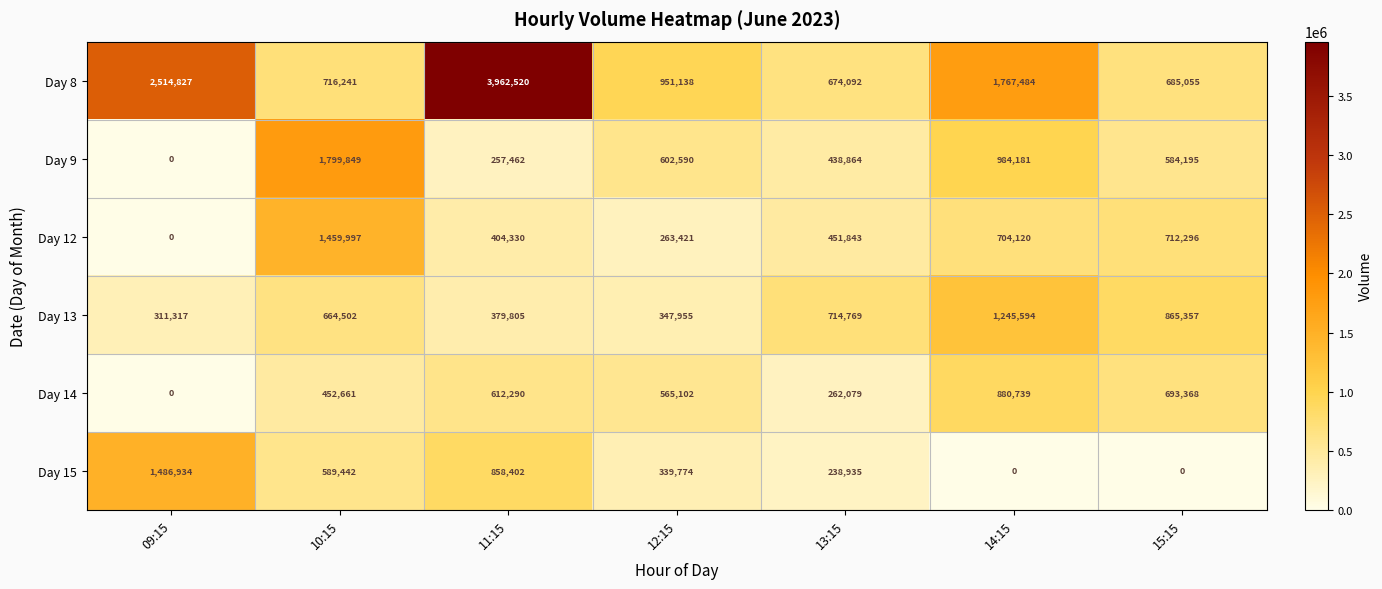

What is the maximum value shown in the chart?

3962520